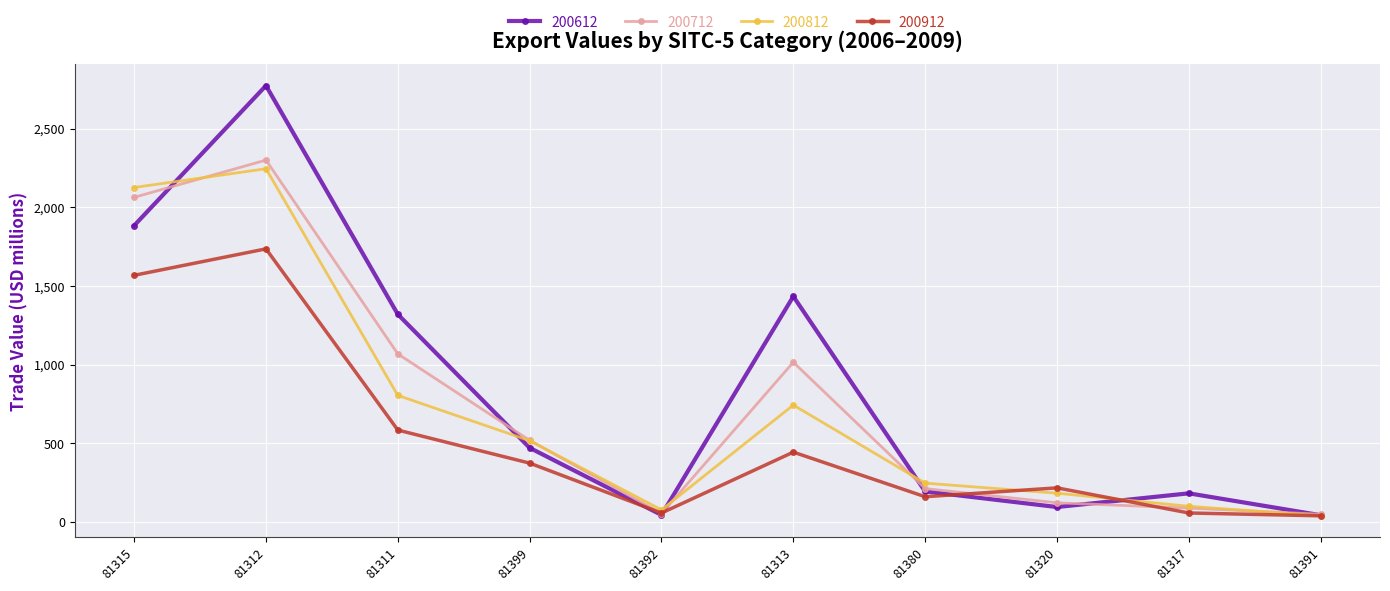

Which series has the largest range (max minus min)?

200612